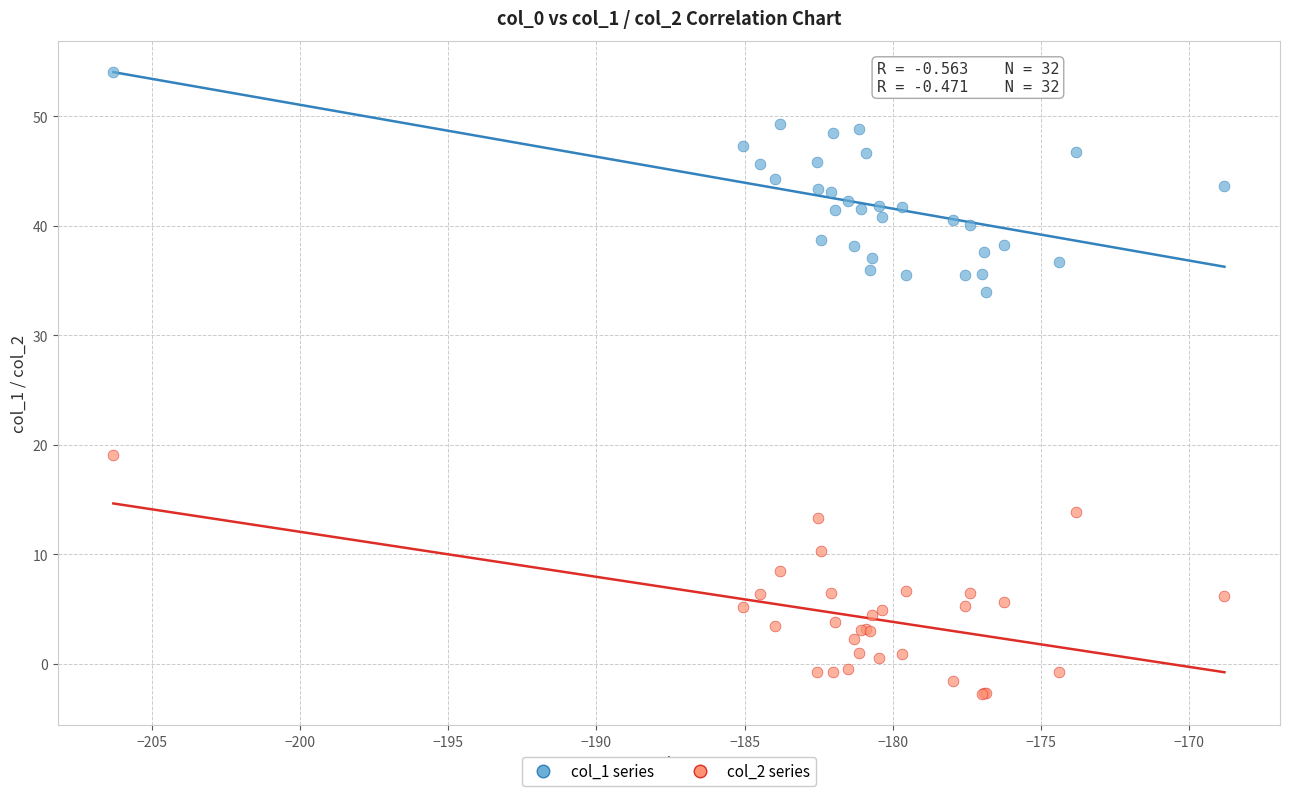

Across all series, what Y value is closest to 25?

19.1